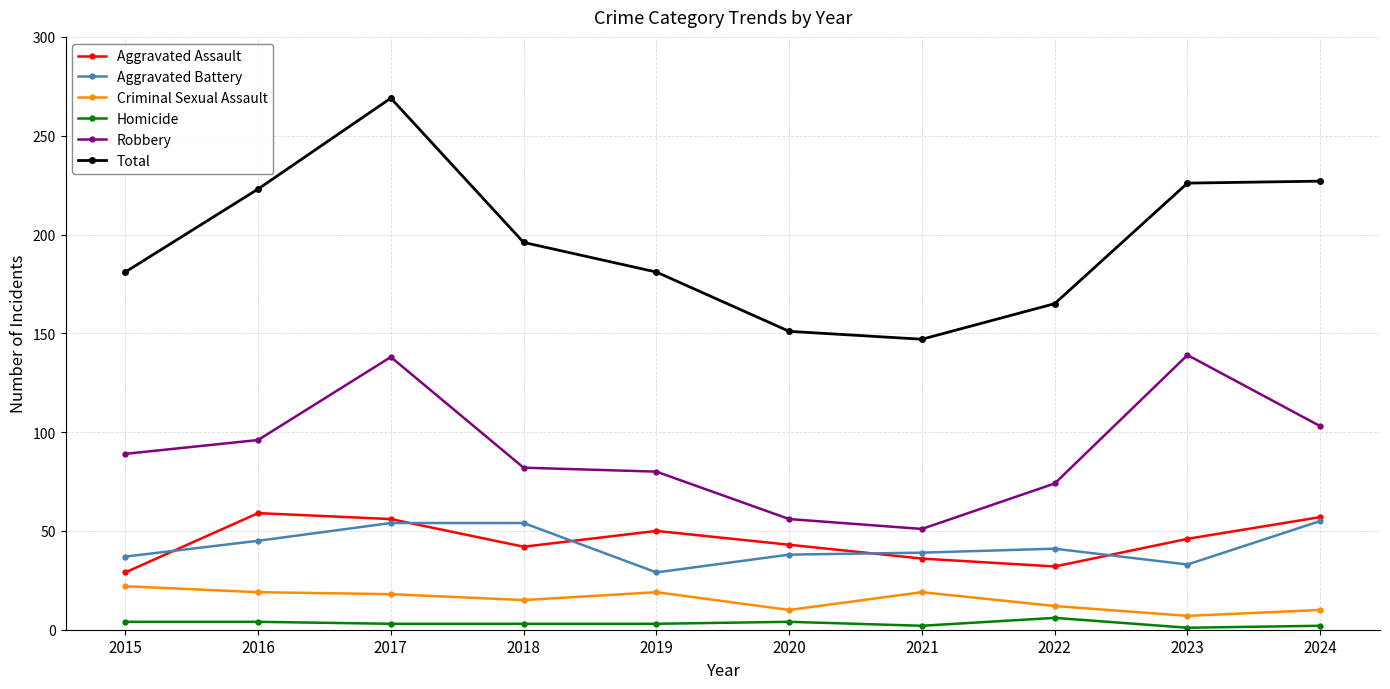

True or false: Aggravated Assault and Criminal Sexual Assault cross at least once.

False